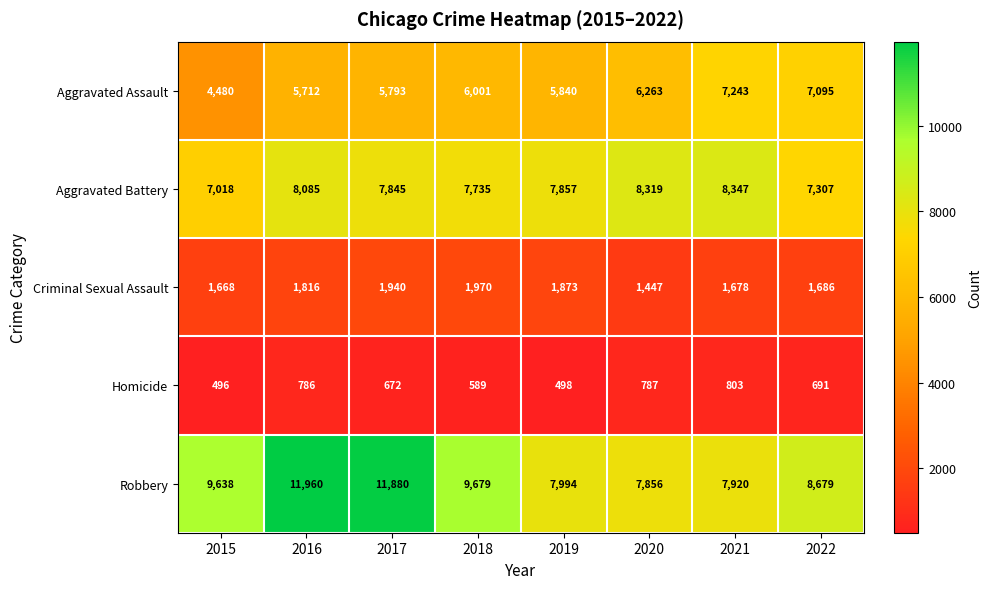

True or false: Criminal Sexual Assault has a value of 1970 at 2018.

True